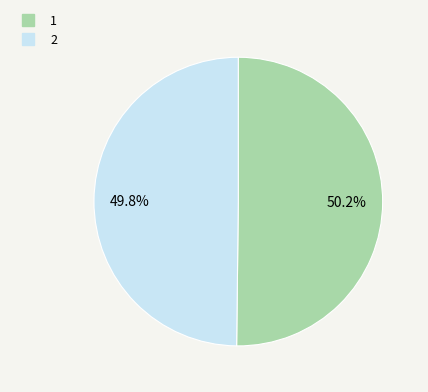

Does any single category account for the majority?

Yes